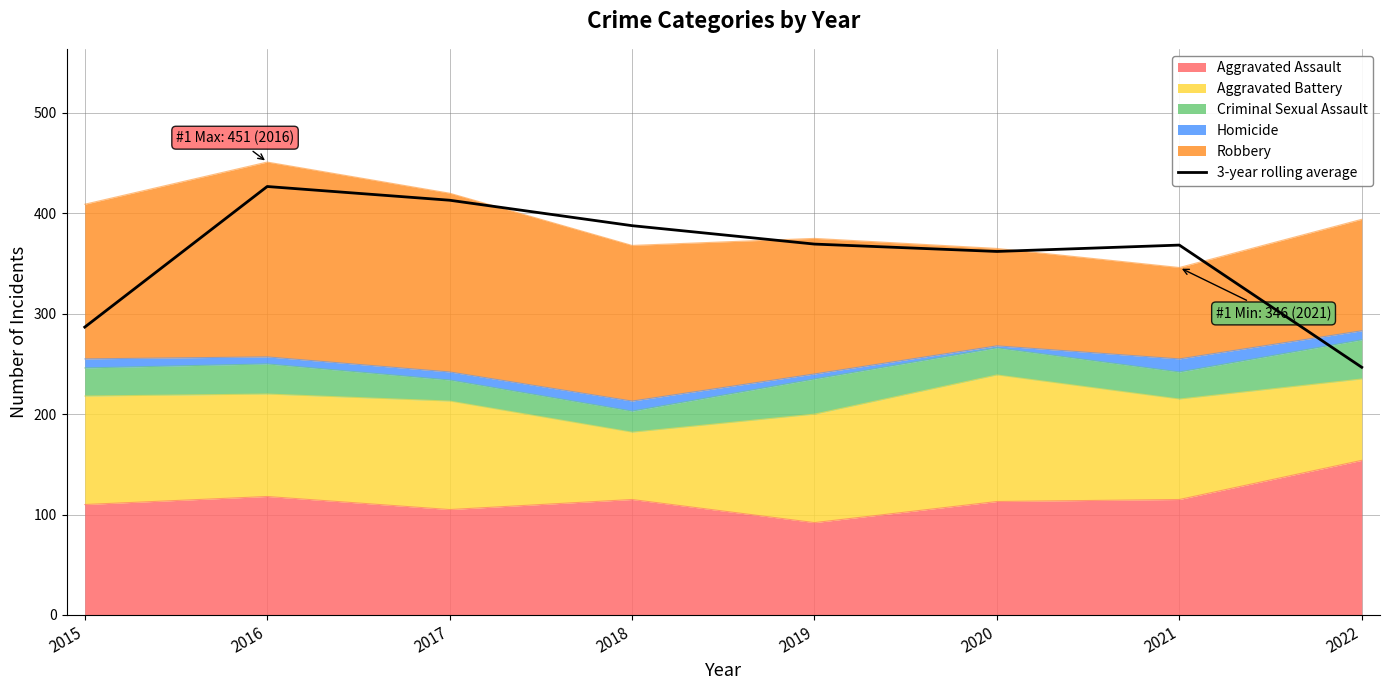

True or false: there are more than 2 points higher than both neighbors.

False